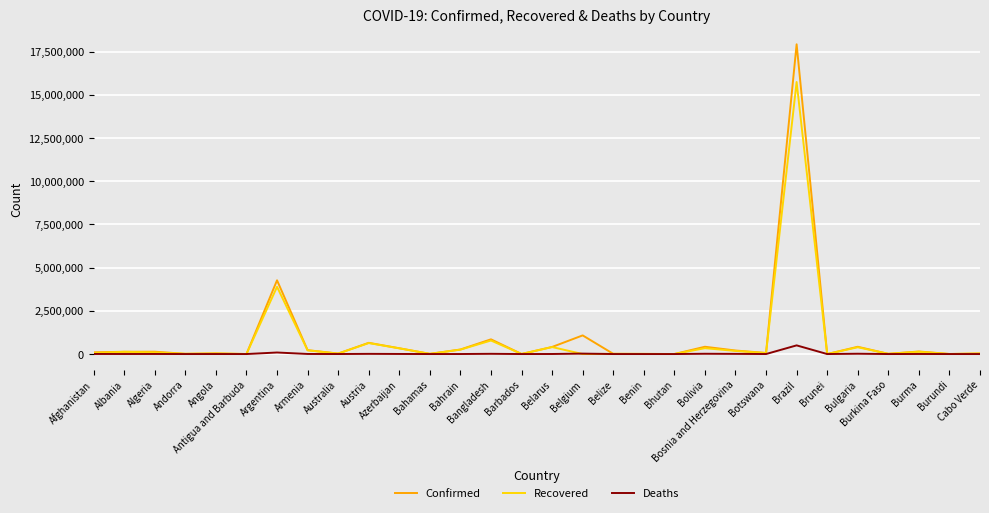

Which series has the largest range (max minus min)?

Confirmed